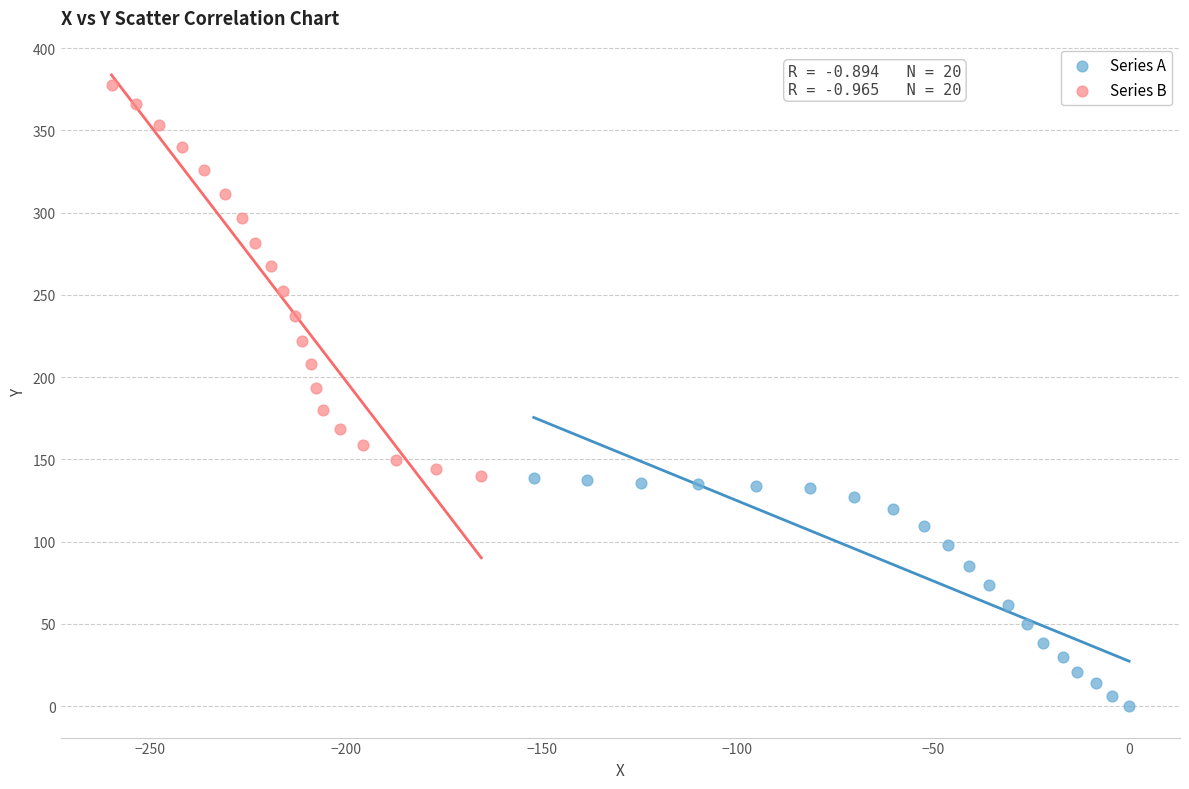

Which series reaches the maximum Y coordinate?

Series B